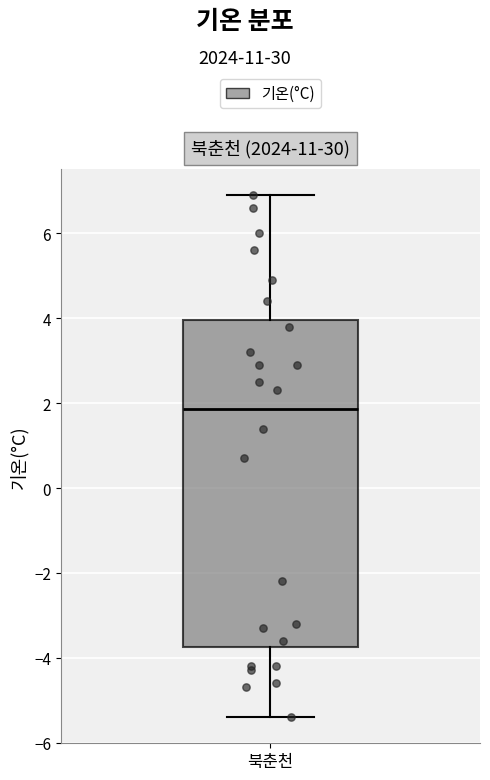

Read this box plot against the y-axis: the position of the median line, the range covered by the box, and the ends of both whiskers. The values are not printed on the chart, so give them approximately, as read against the axis.

median 1.8, box -3.8 to 4.0, whiskers -5.4 to 7.0